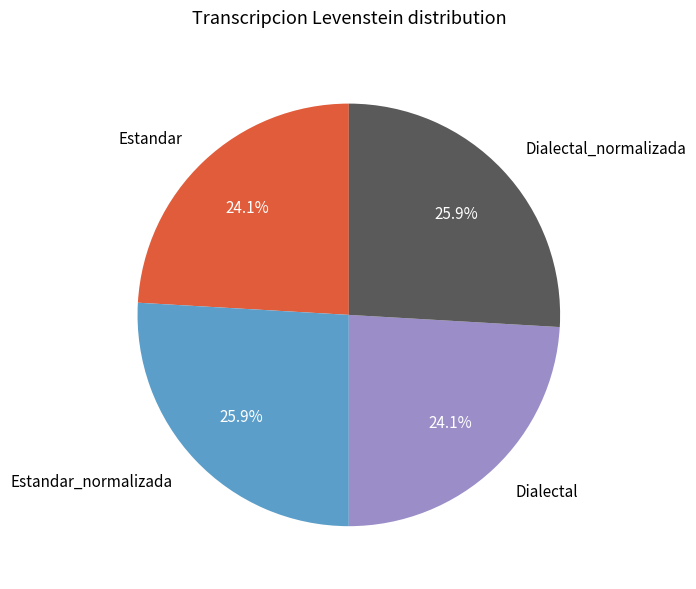

To the nearest percent, what portion does Dialectal represent?

24%